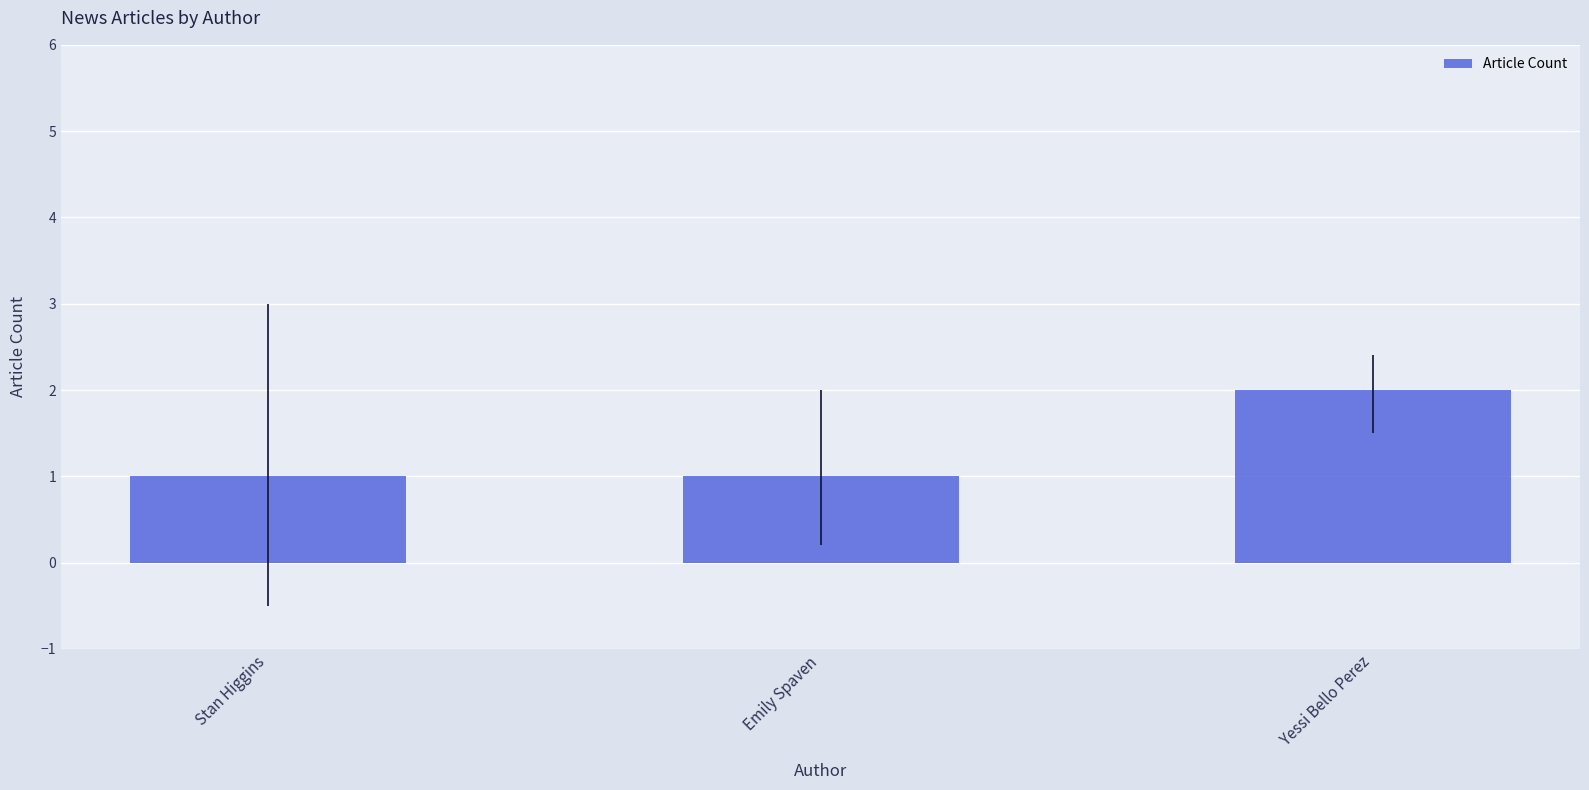

At which category does the chart reach its peak across all series?

Yessi Bello Perez